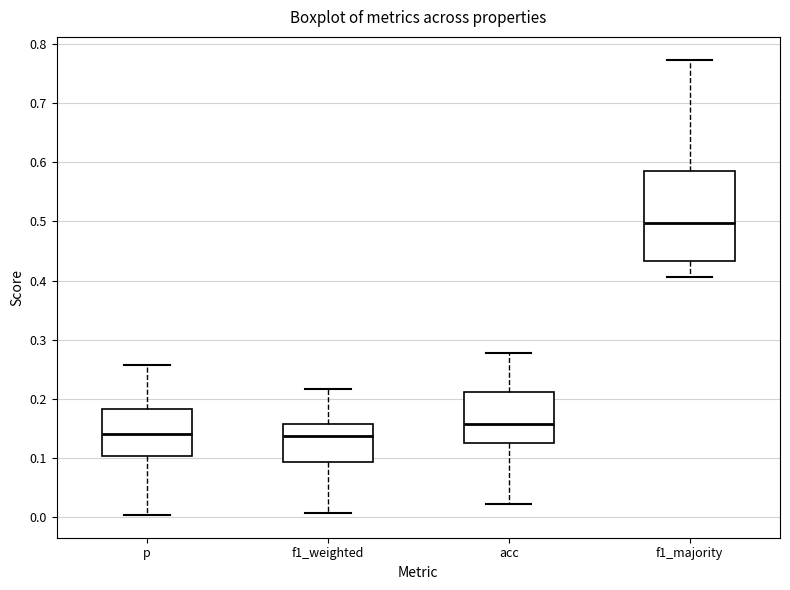

Where does the upper whisker of the box for f1_weighted end on the y-axis? The values are not printed on the chart, so give them approximately, as read against the axis.

0.22